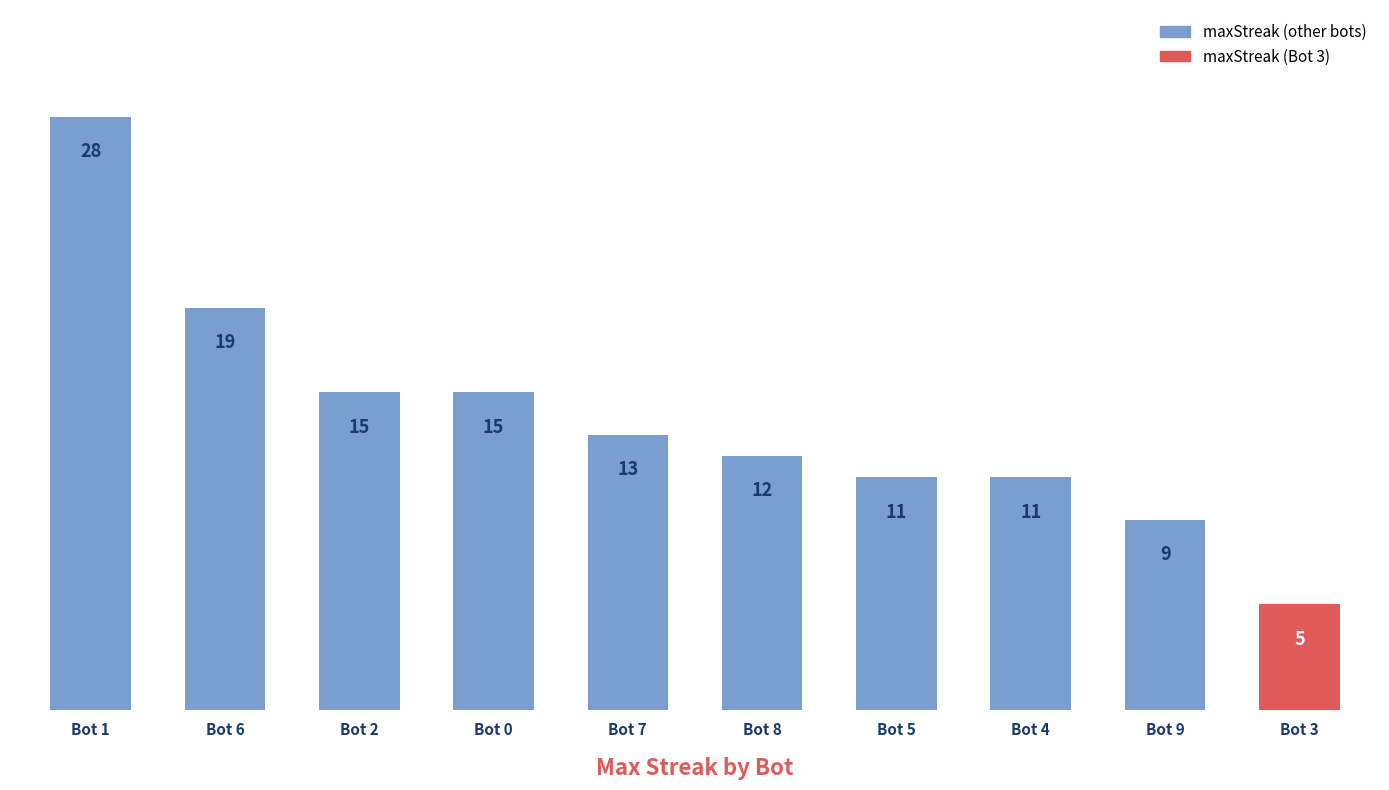

Where does the data first go above 13?

Bot 1